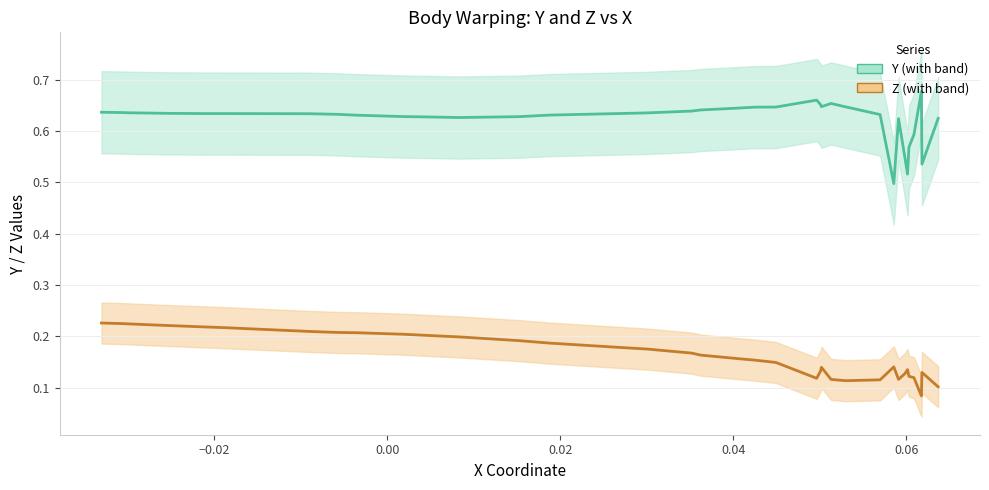

Which series has the largest total across all categories?

Y